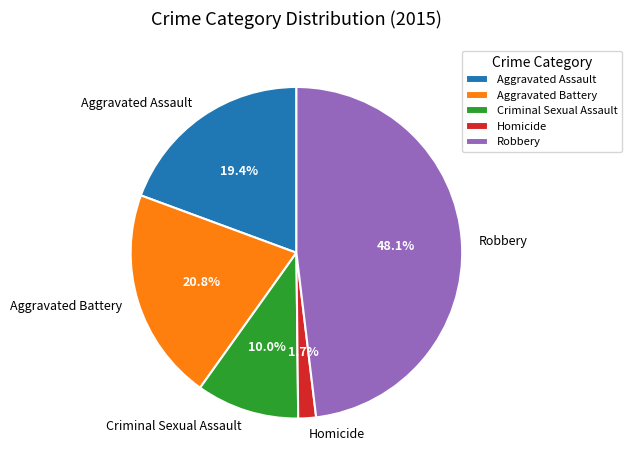

Is there a majority slice in this chart?

No